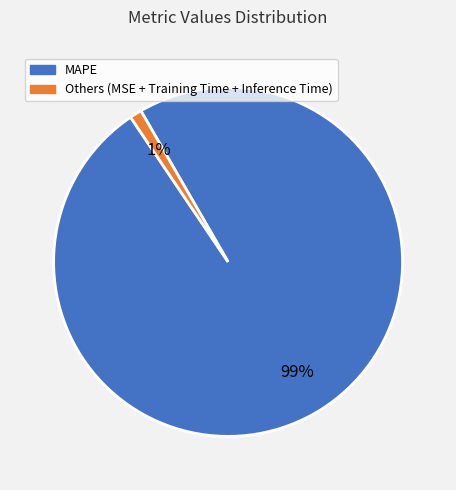

Which category has the smallest portion of the pie?

Others (MSE + Training Time + Inference Time)